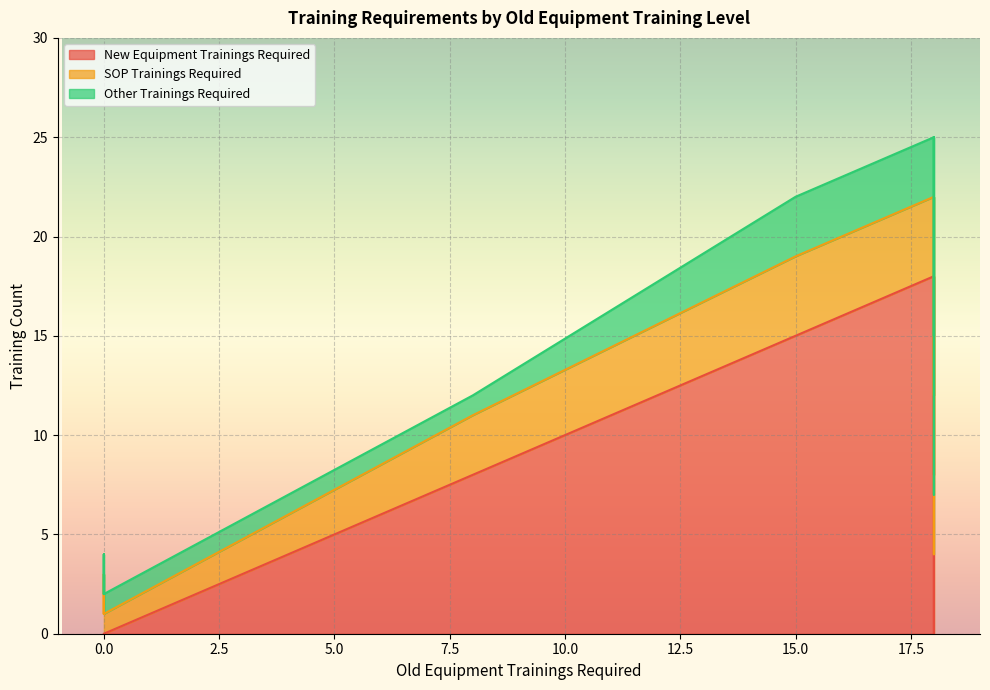

How many interior local peaks does the Other Trainings Required series have?

2